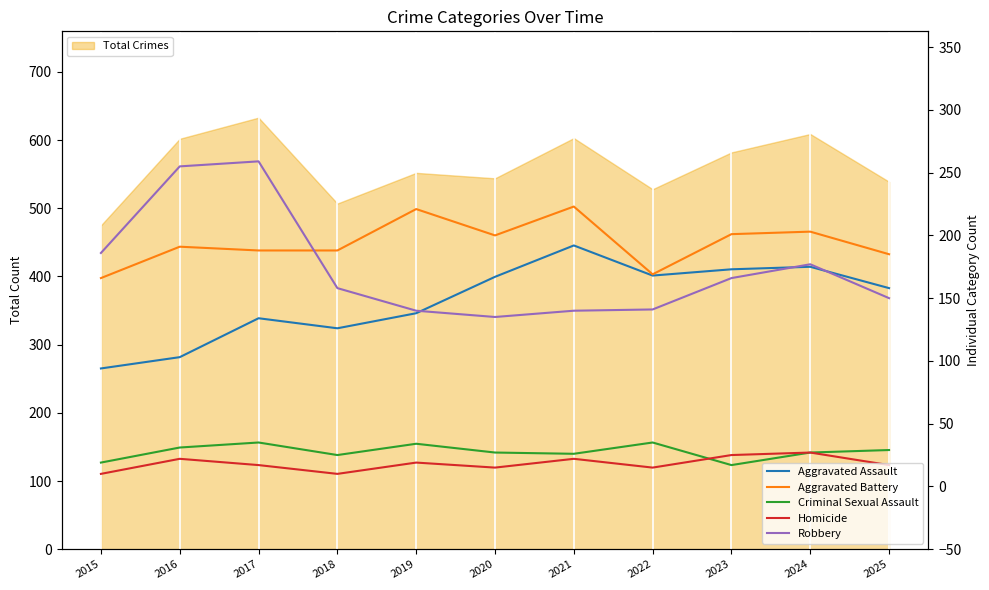

Which series changed the most between 2023 and 2024?

Robbery